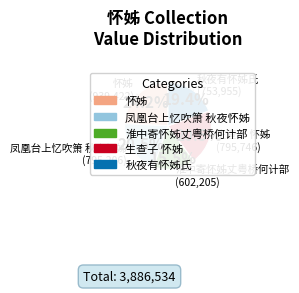

Is there a majority slice in this chart?

No